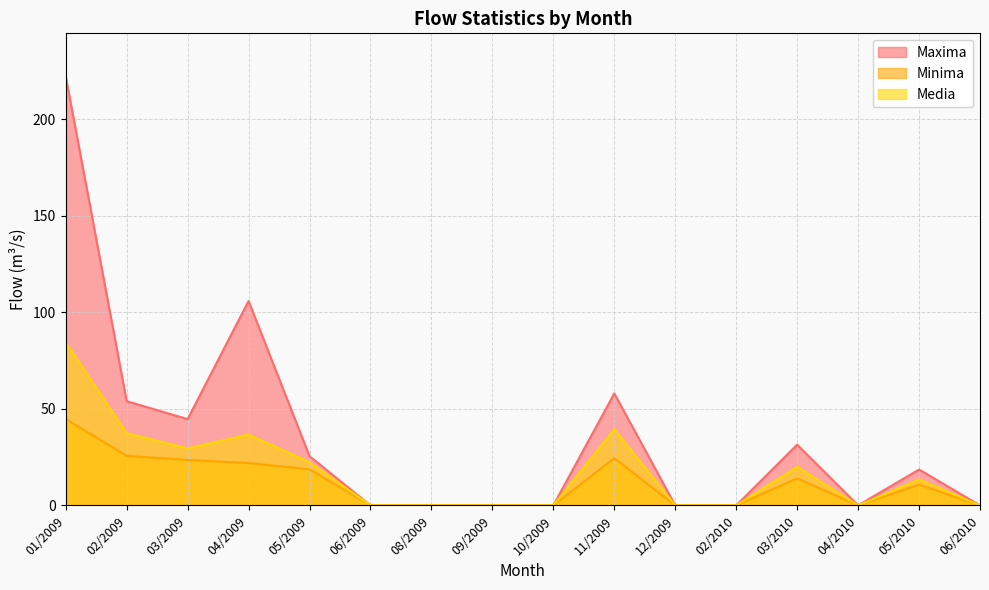

List the series in order of their overall mean, highest first.

Maxima, Media, Minima